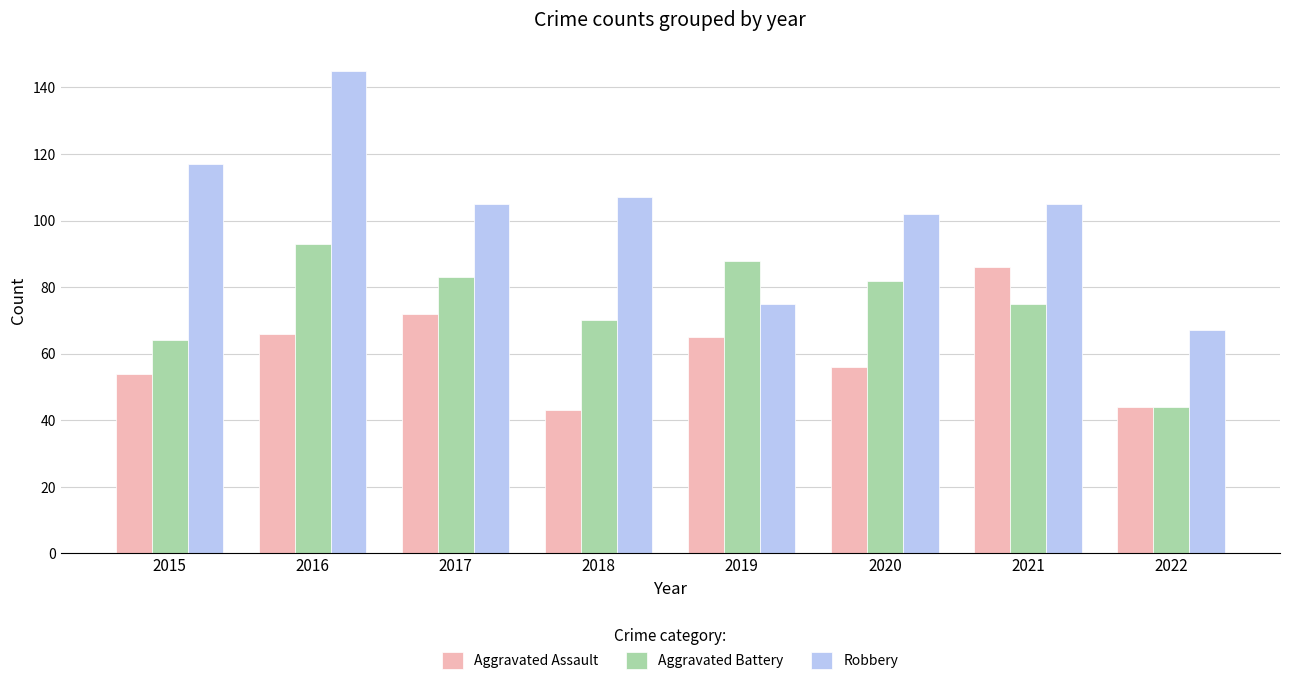

How many Aggravated Battery values are between 70 and 88?

5